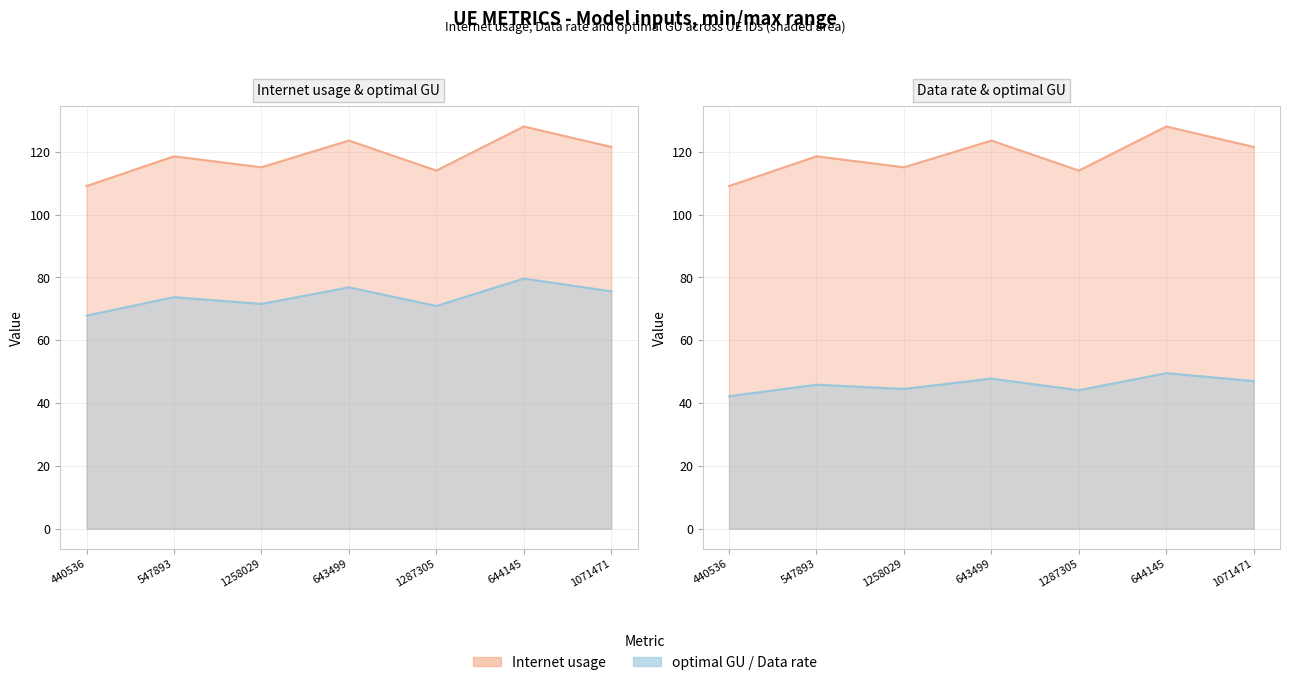

At which label does Internet usage reach its minimum?

440536